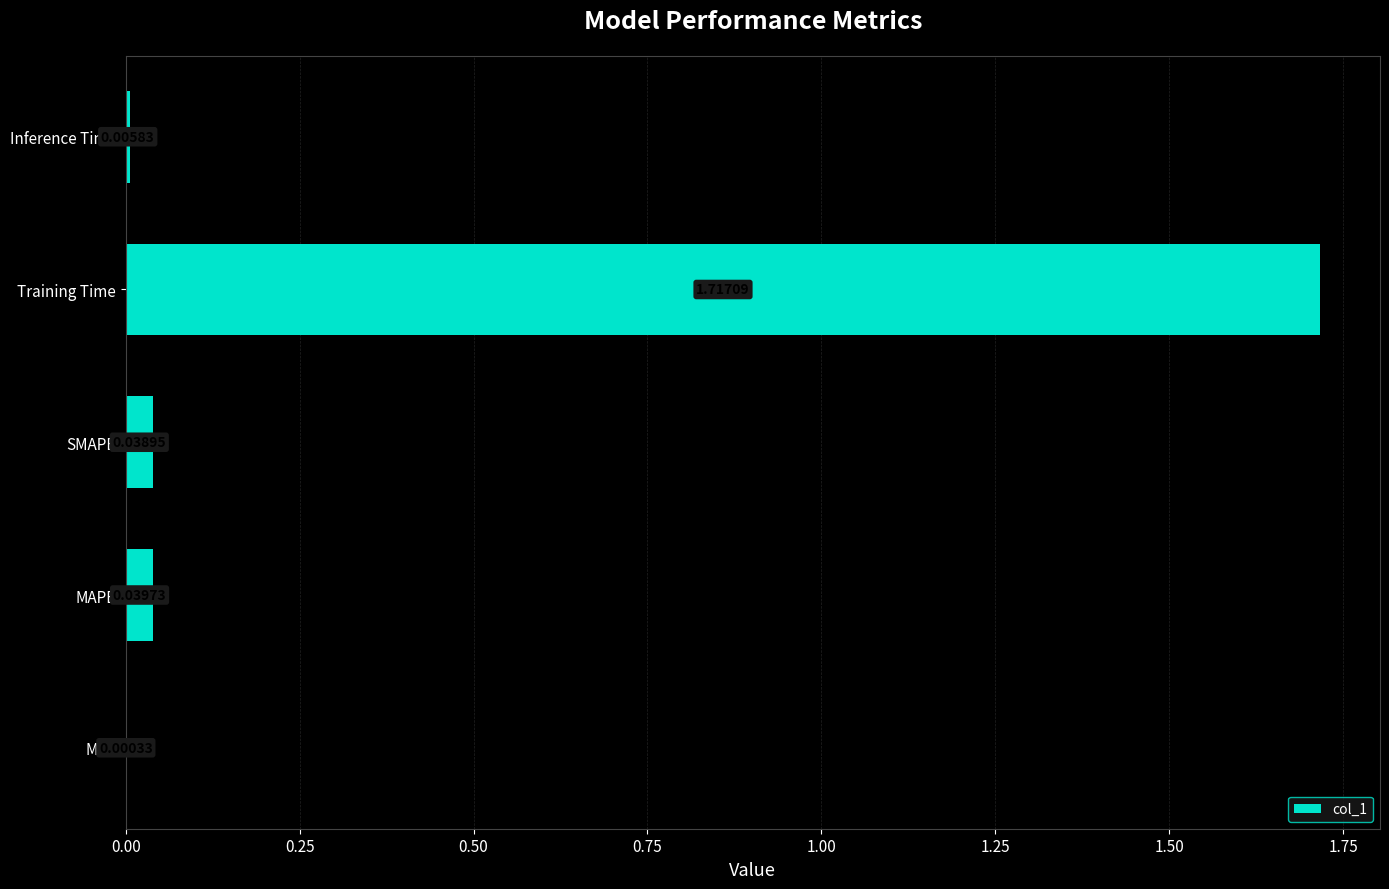

Which label corresponds to the largest value in the chart?

Training Time